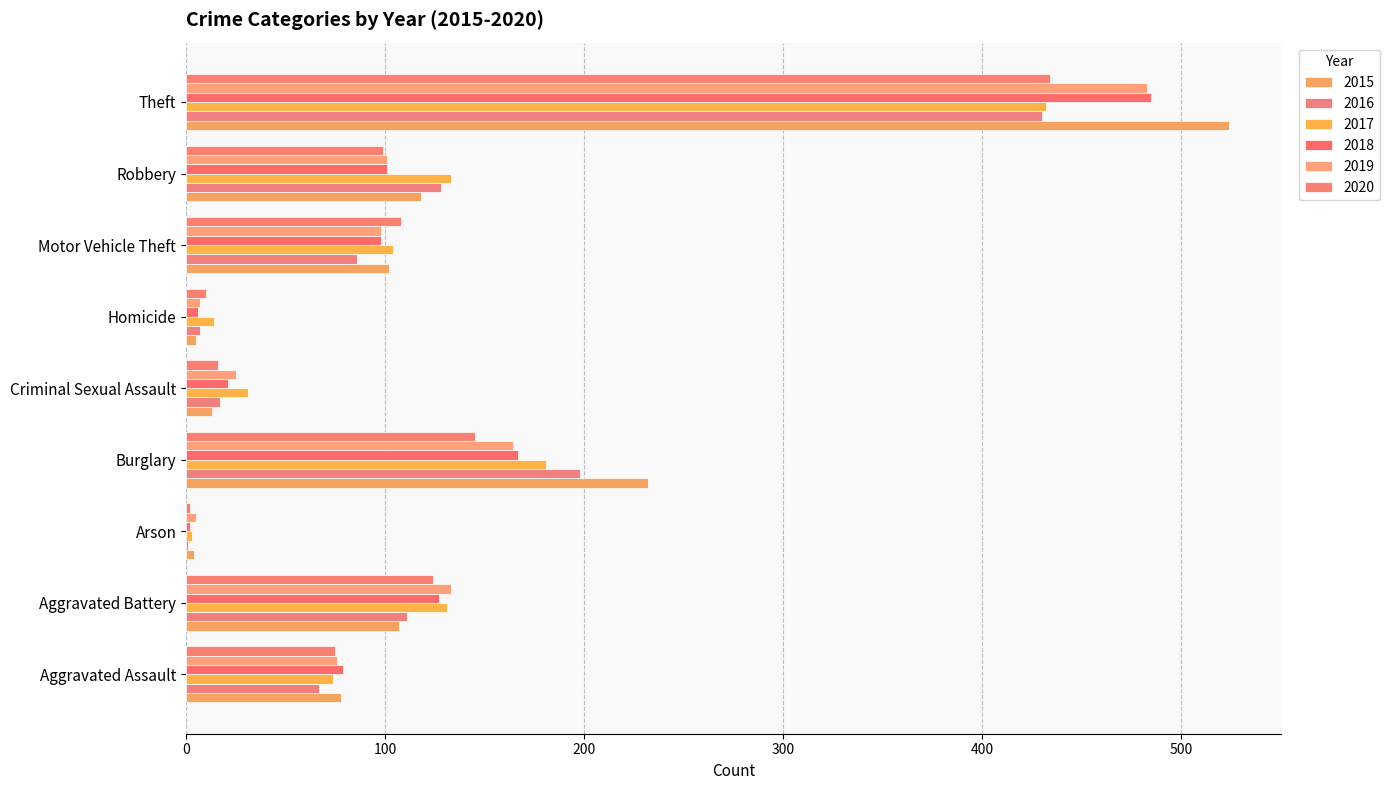

True or false: 2018 has a value of 127 at Aggravated Battery.

True